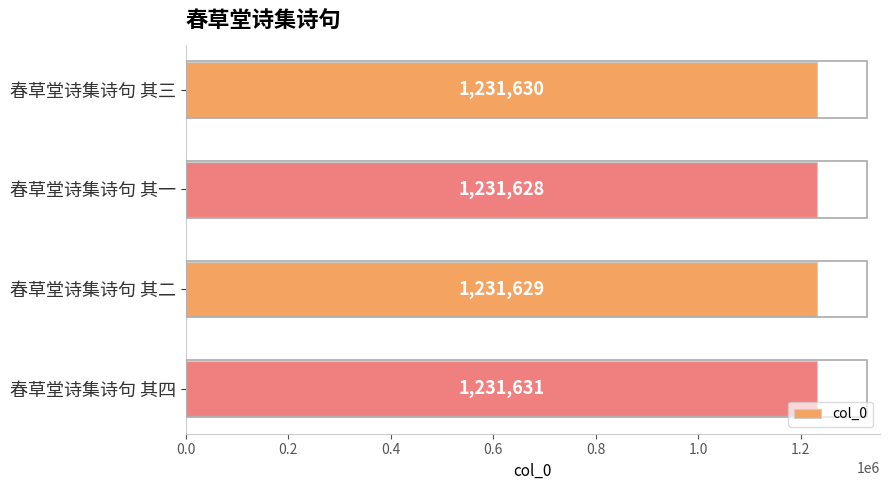

Which label corresponds to the smallest value in the chart?

春草堂诗集诗句 其一